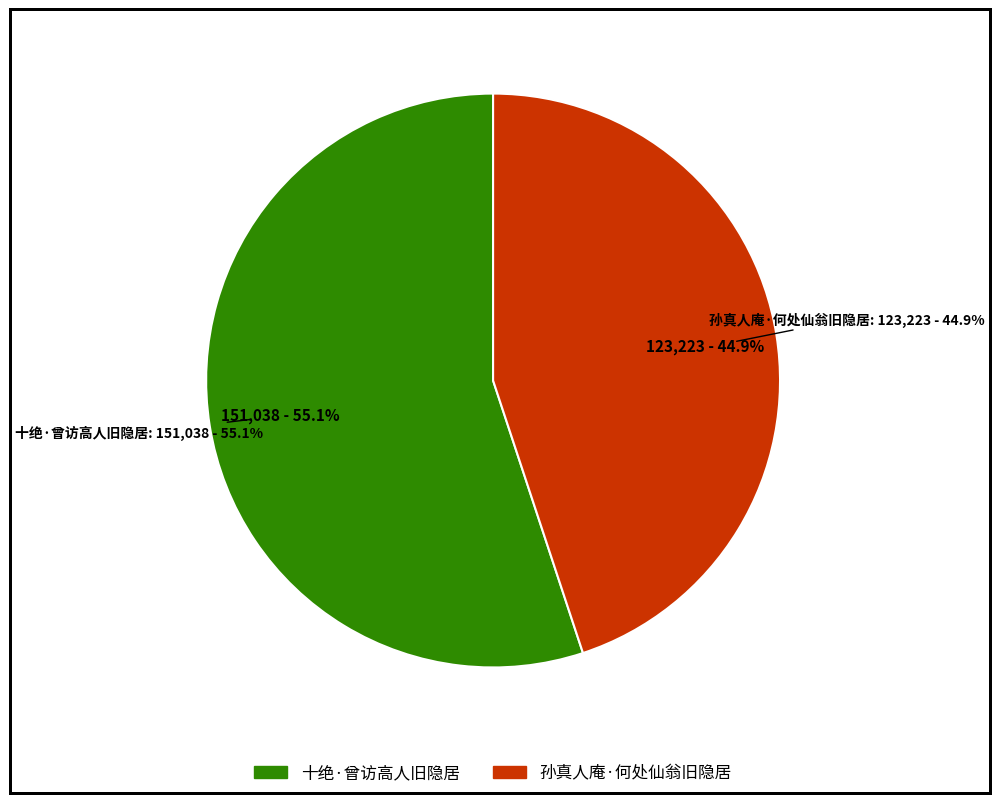

Rank the categories by value from lowest to highest.

孙真人庵·何处仙翁旧隐居, 十绝·曾访高人旧隐居